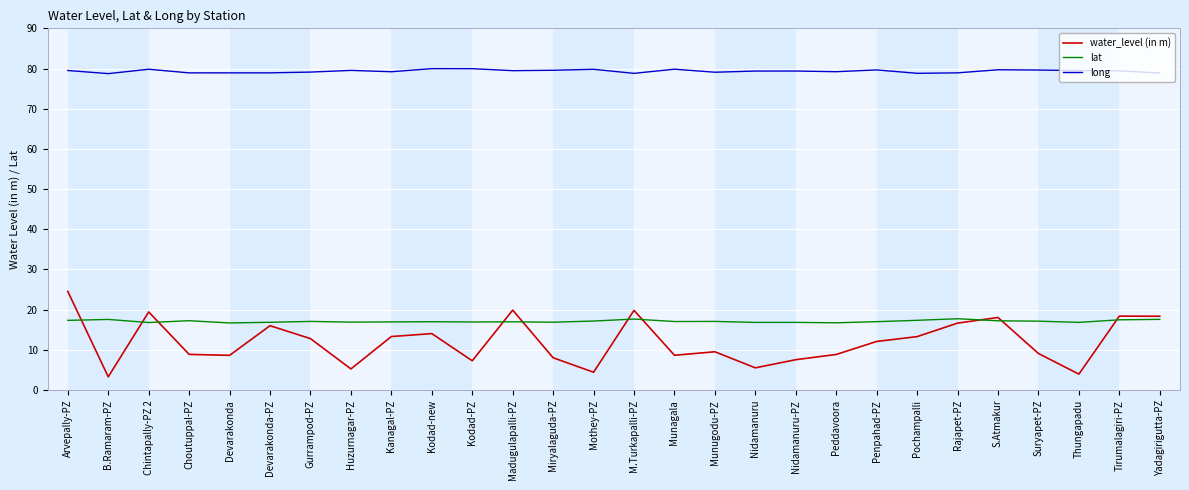

What is the difference between the highest and lowest values at Madugulapalli-PZ?

62.5